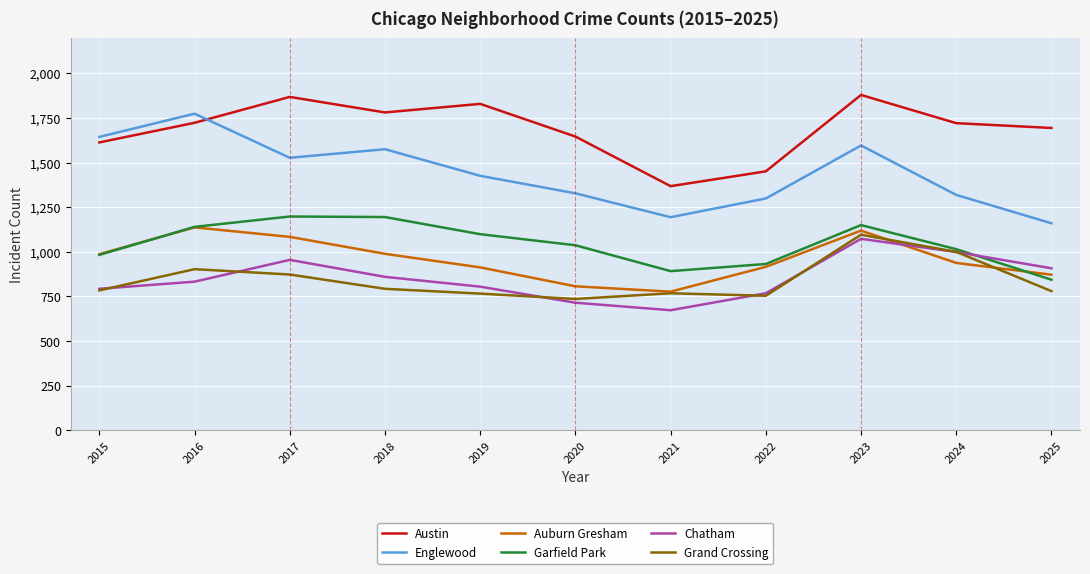

True or false: Auburn Gresham and Chatham intersect in this chart.

True